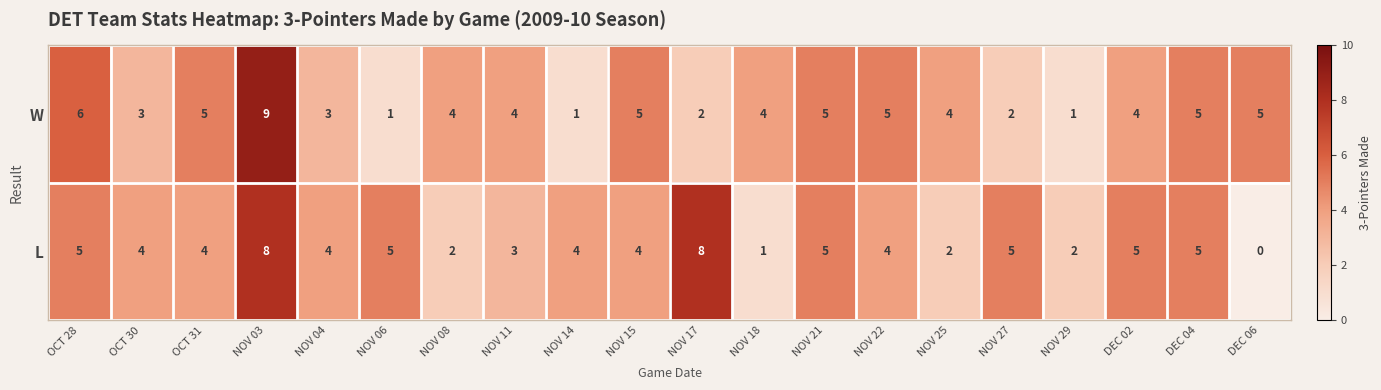

Which series changed the most between NOV 18 and DEC 04?

L